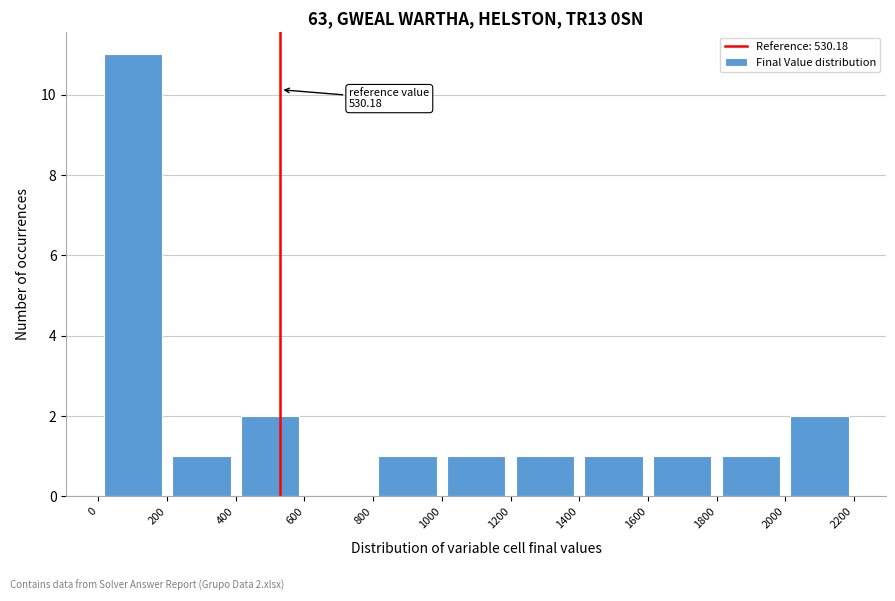

Which range on the x-axis has the tallest bar?

0 to 200